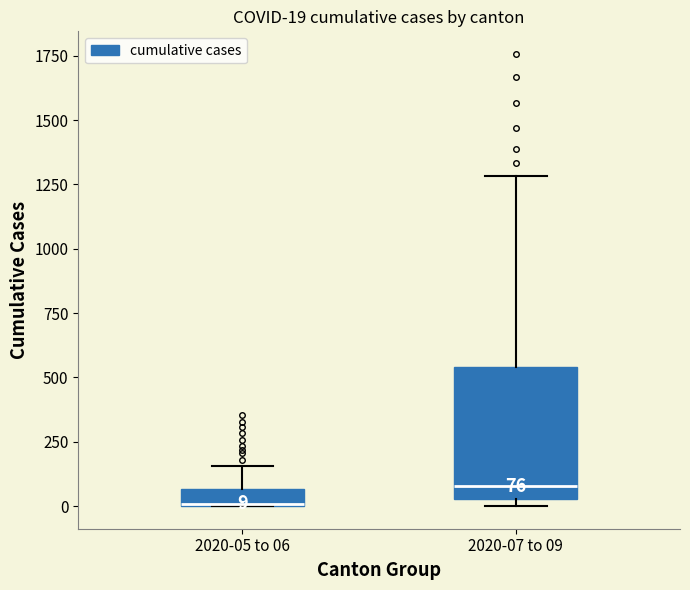

Comparing the boxes themselves (not the whiskers), which one is the tallest?

2020-07 to 09